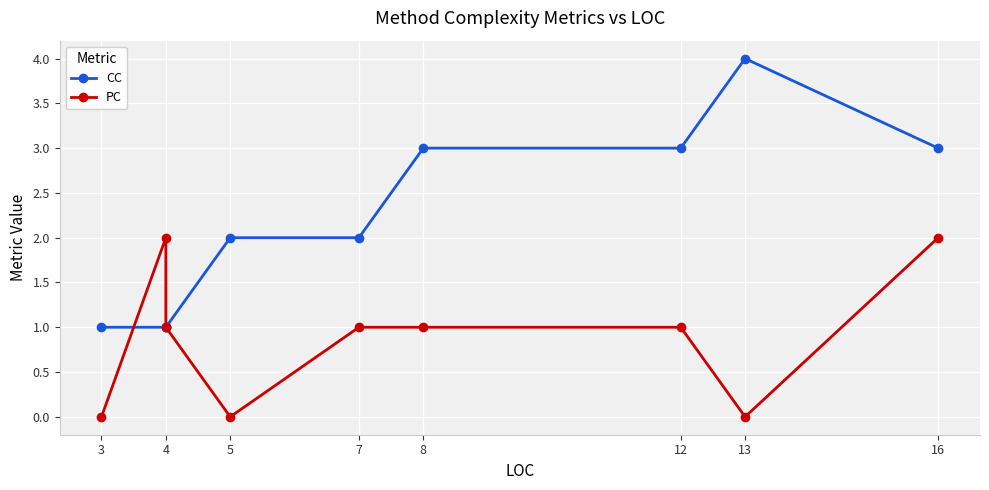

At 3, list the series in order from largest to smallest.

CC, PC